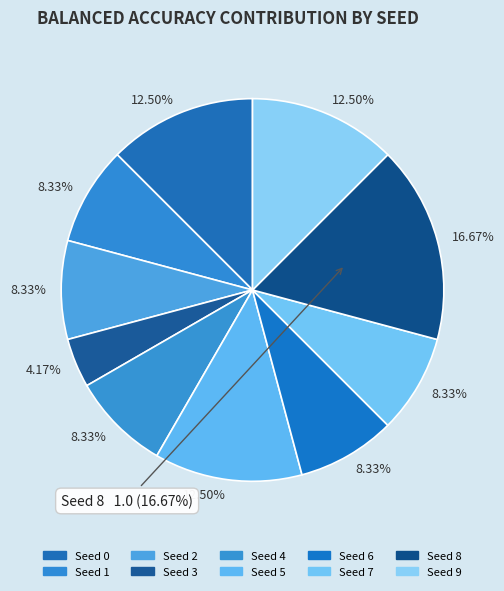

How many slices are in this pie chart?

10